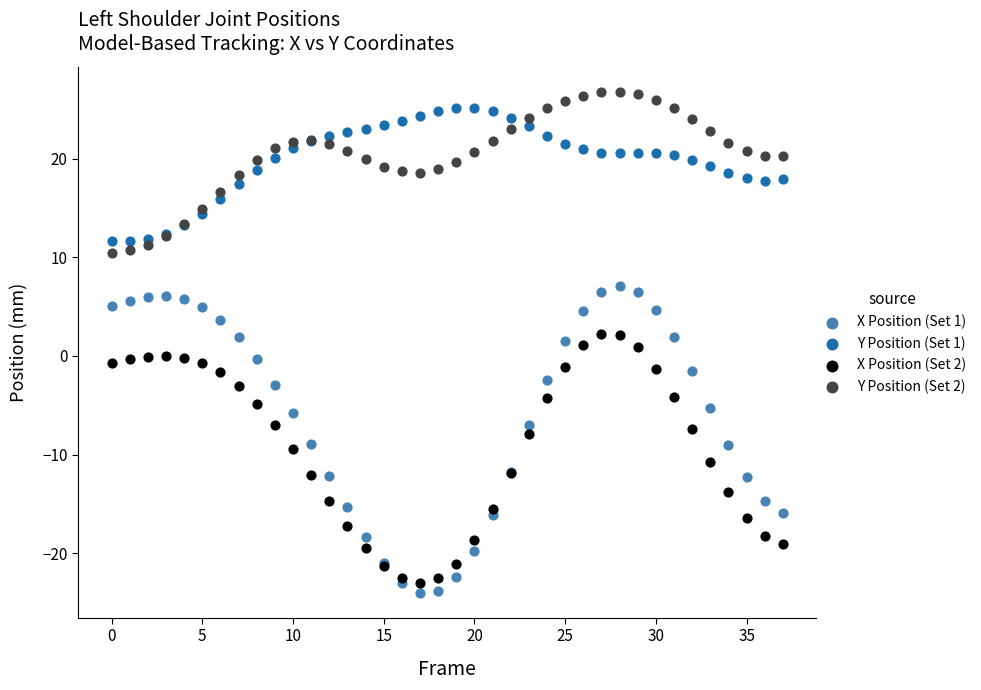

Which series reaches the minimum Y coordinate?

X Position (Set 1)